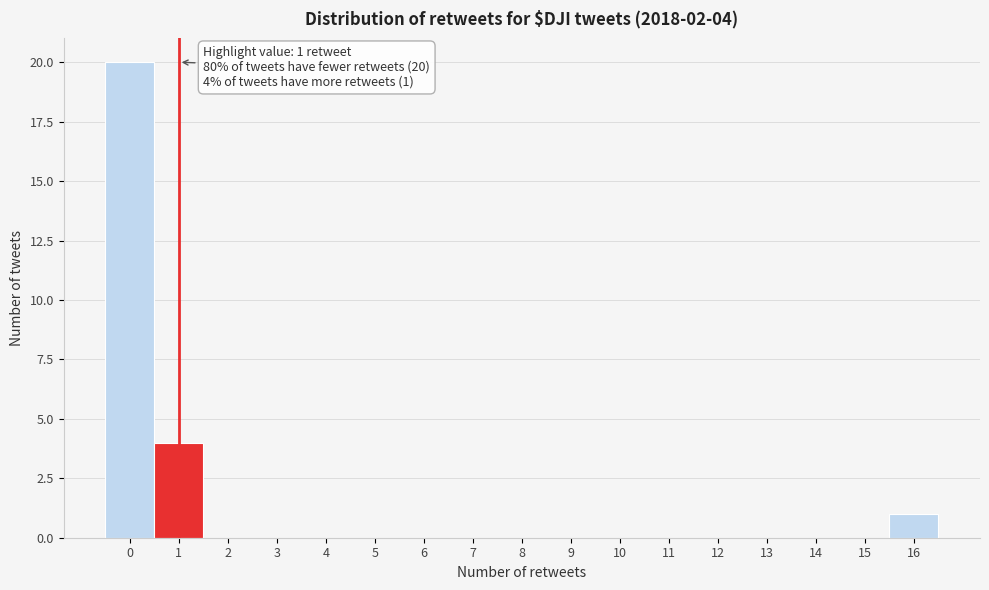

Which range on the x-axis has the tallest bar?

-0.5 to 0.5